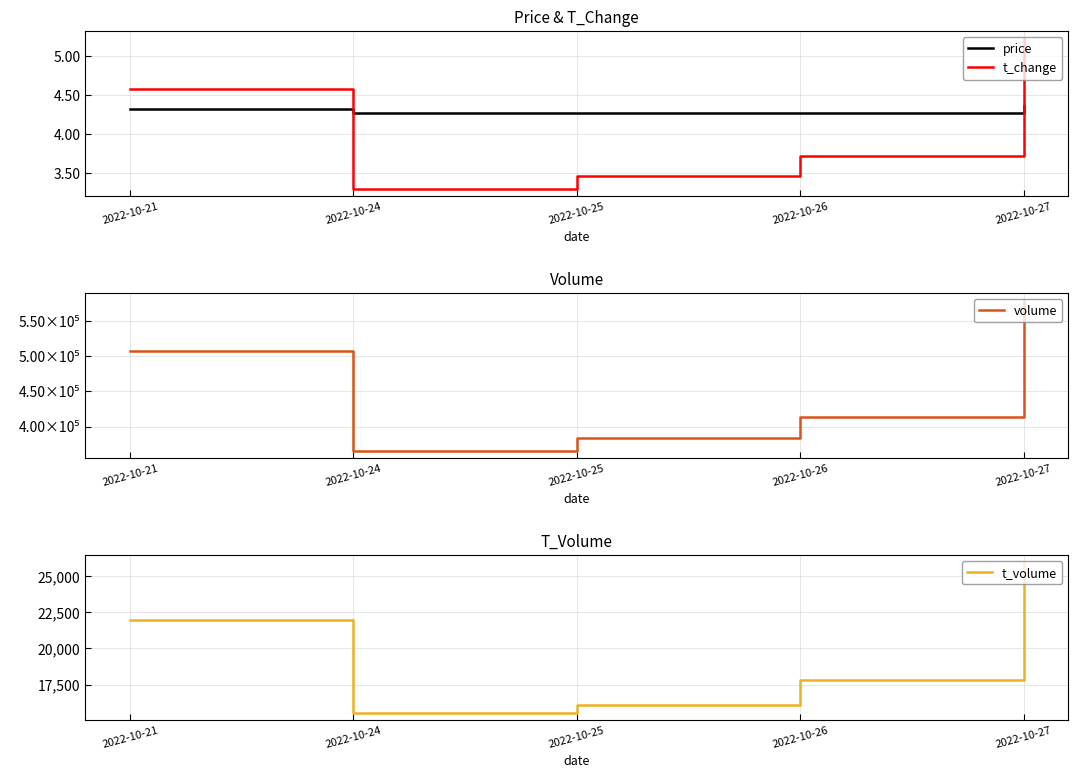

The t_volume series shows 17803.0 at 2022-10-26. True or false?

True